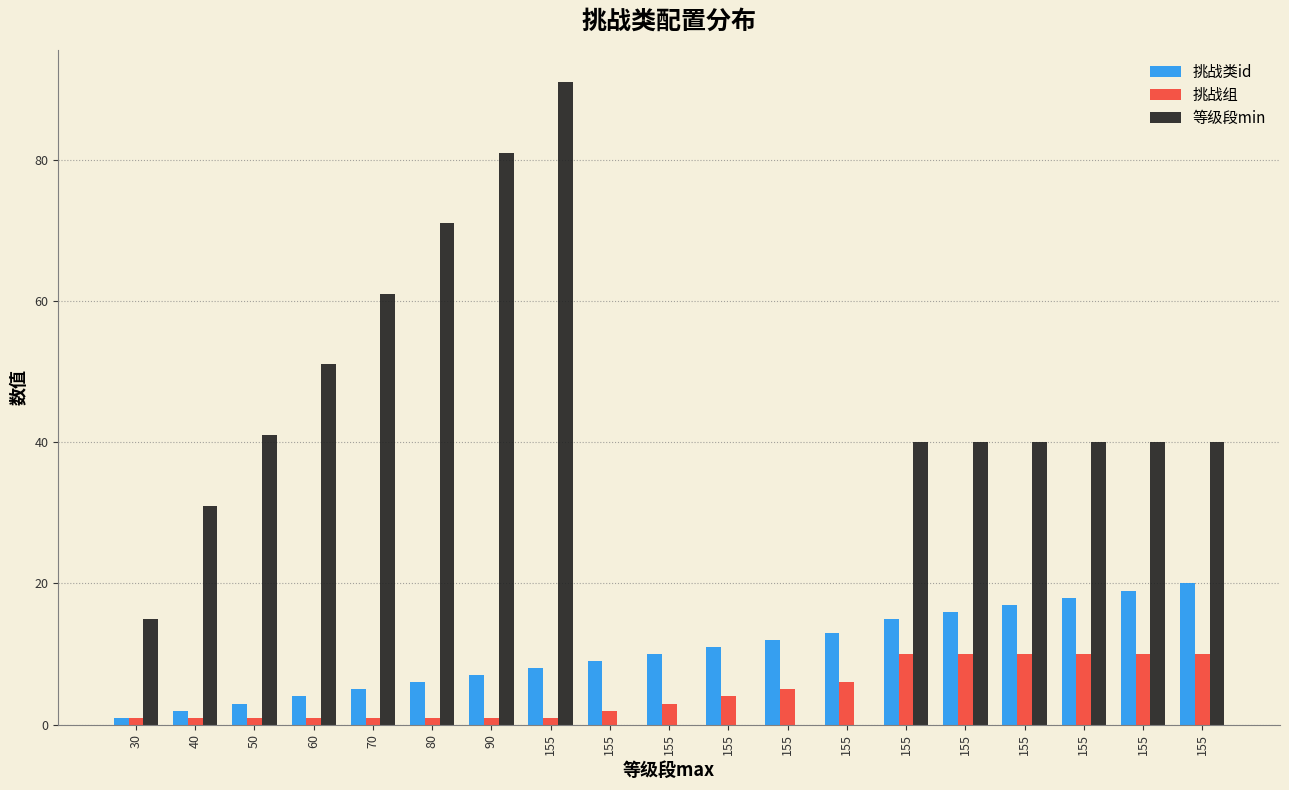

Which category has the lowest value in the 挑战组 series?

30